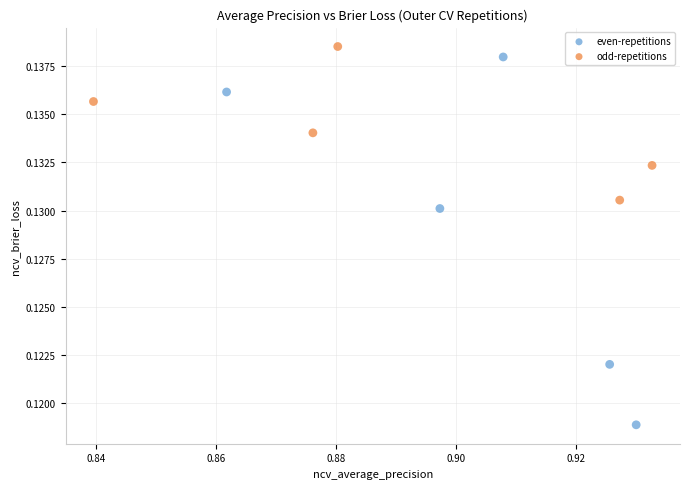

Which series has the largest Y range (max minus min)?

even-repetitions